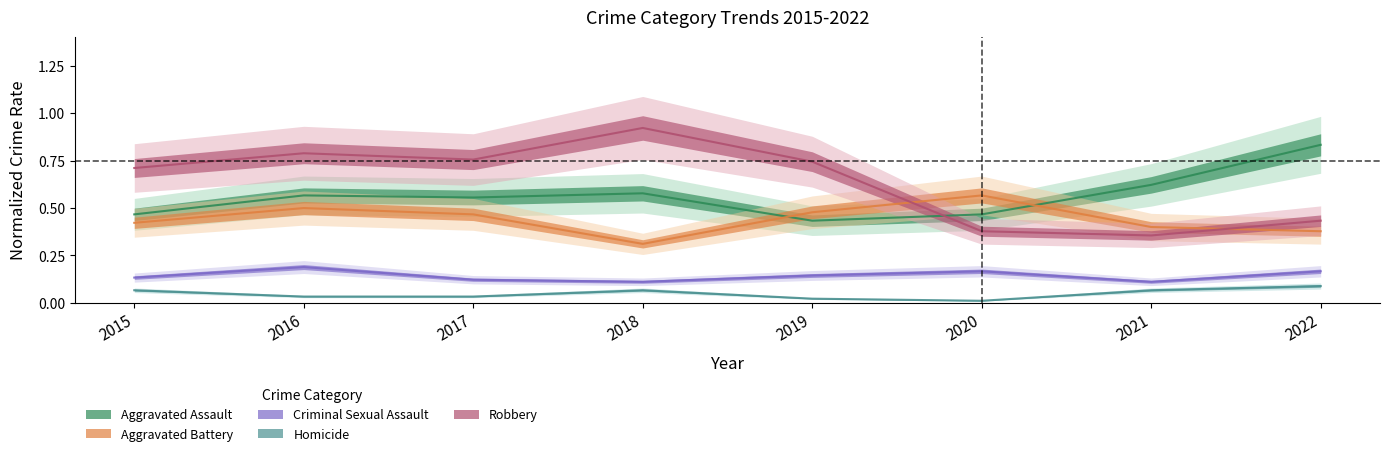

How many Homicide values are between 0 and 1?

8